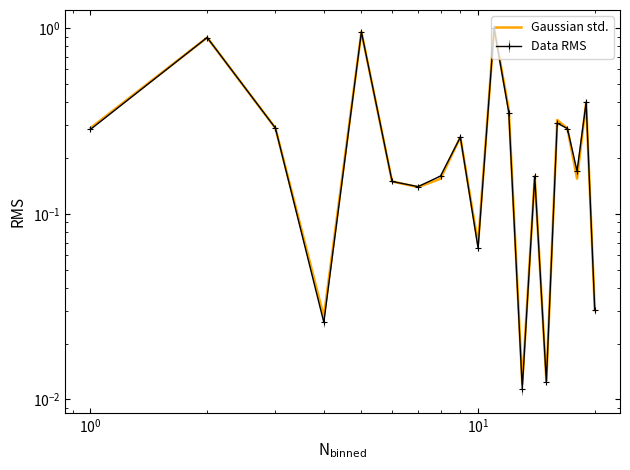

The value at 15 is 0.6. True or false?

False